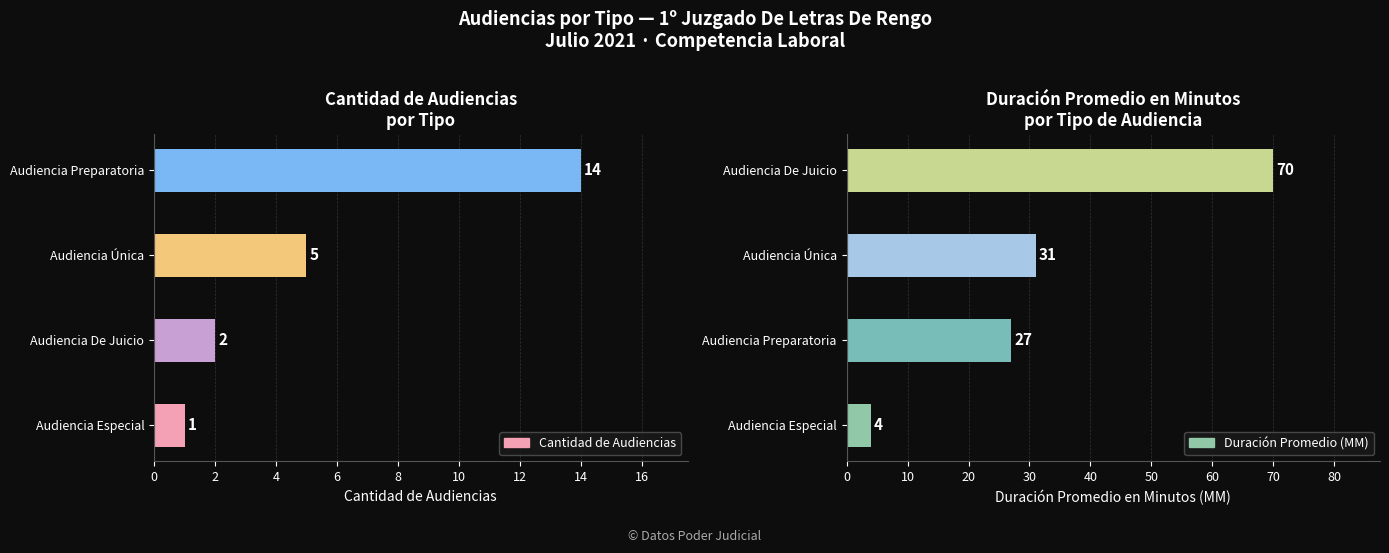

Are the bars grouped side by side (vs. stacked)?

Yes